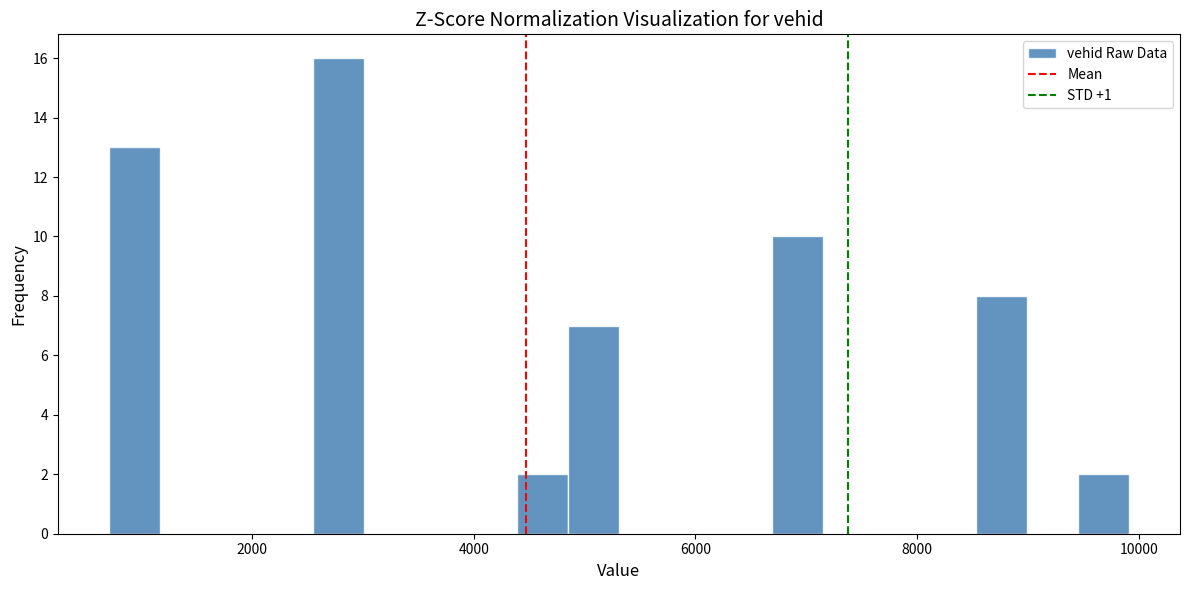

Read against the x-axis, roughly where is the centre of the tallest bar?

2800